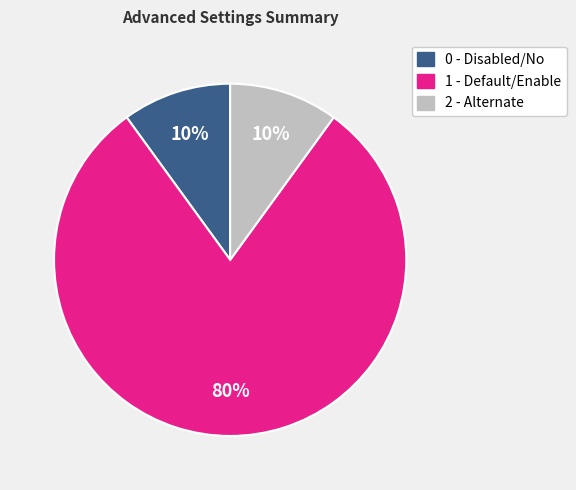

To the nearest percent, what is the difference between the largest and smallest slice percentages?

70%